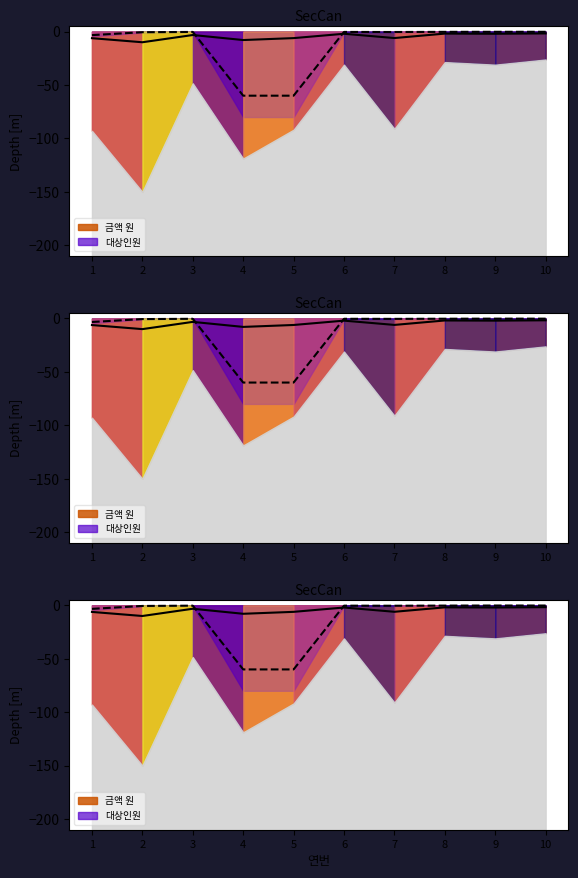

Where is 대상인원 nearest to the value -30?

1